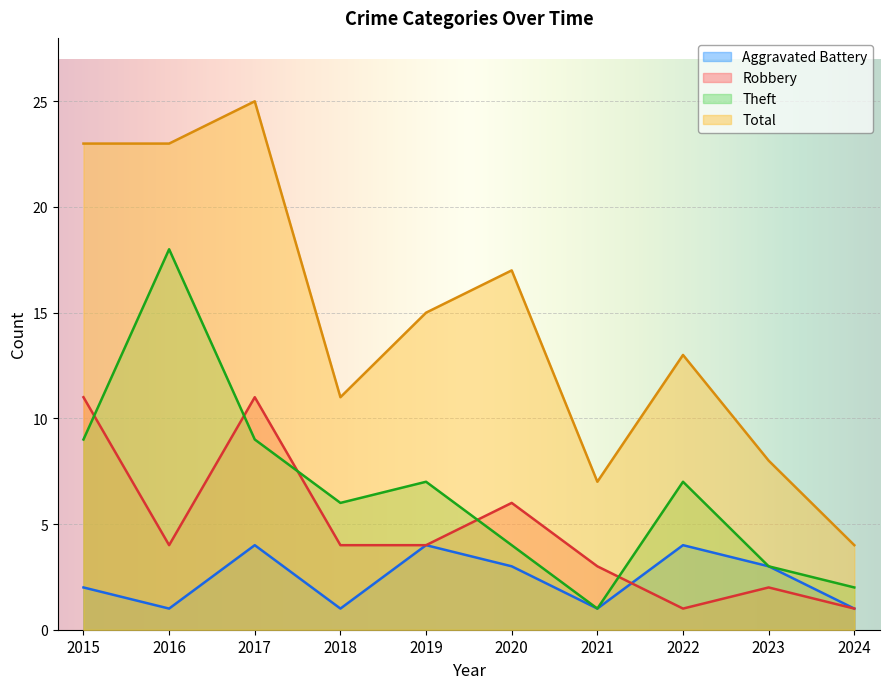

Read the Theft value at 2020.

4